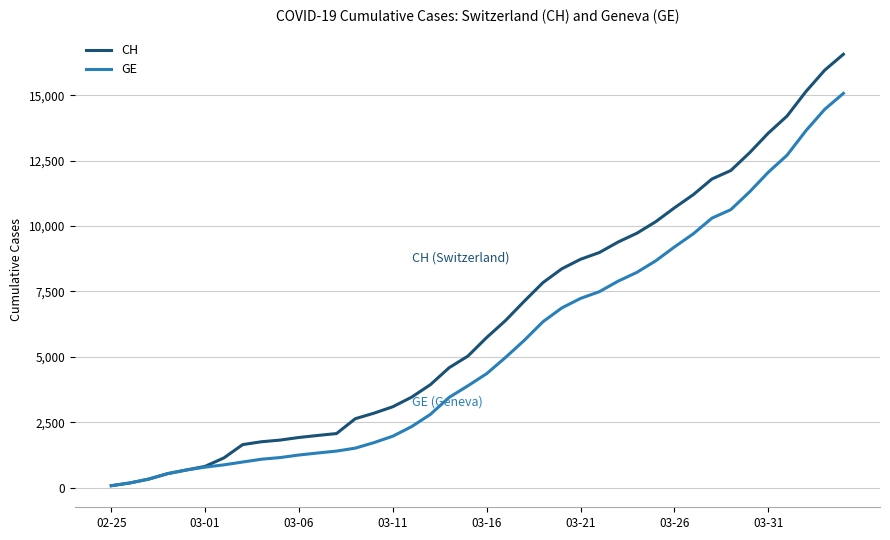

Rank the series by their average value, from highest to lowest.

CH, GE